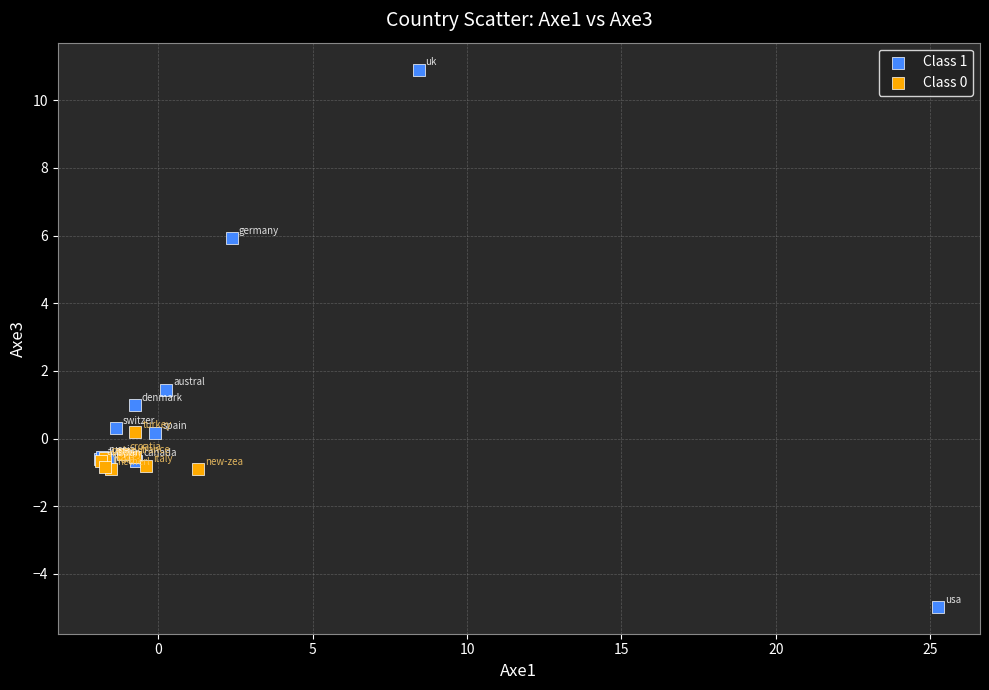

Which series reaches the minimum Y coordinate?

Class 1